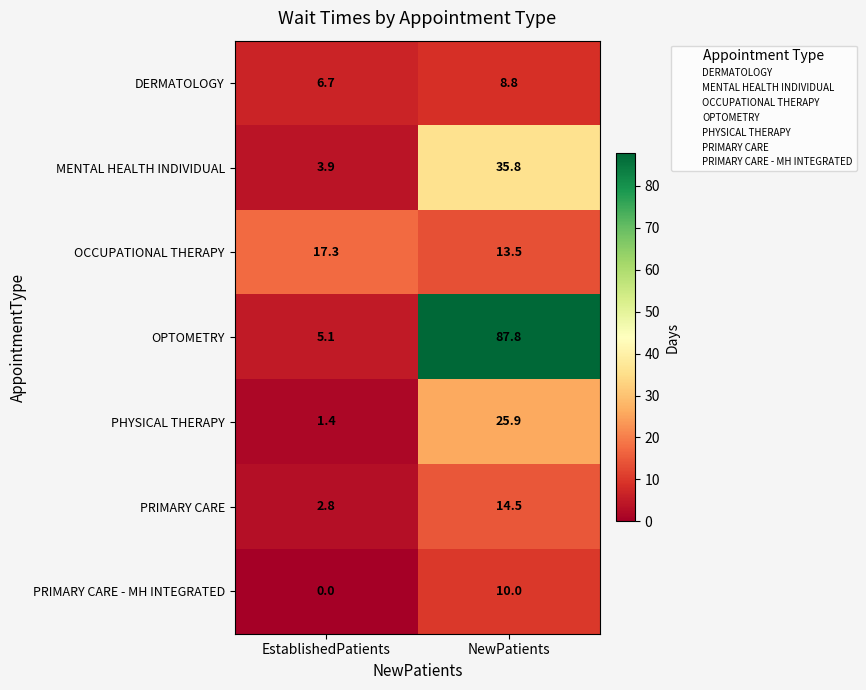

Count the number of categories in the chart.

2